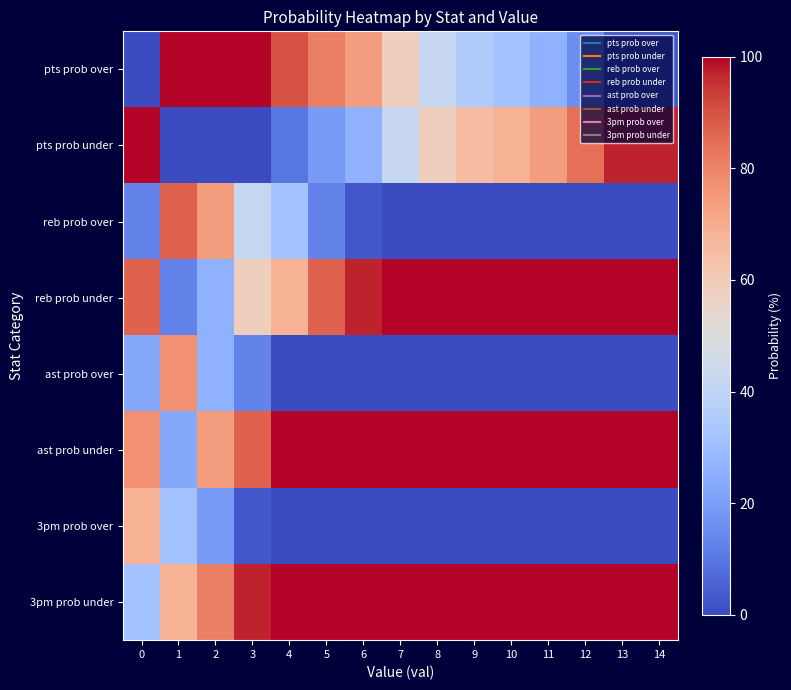

Which series has the largest total across all categories?

3pm prob under